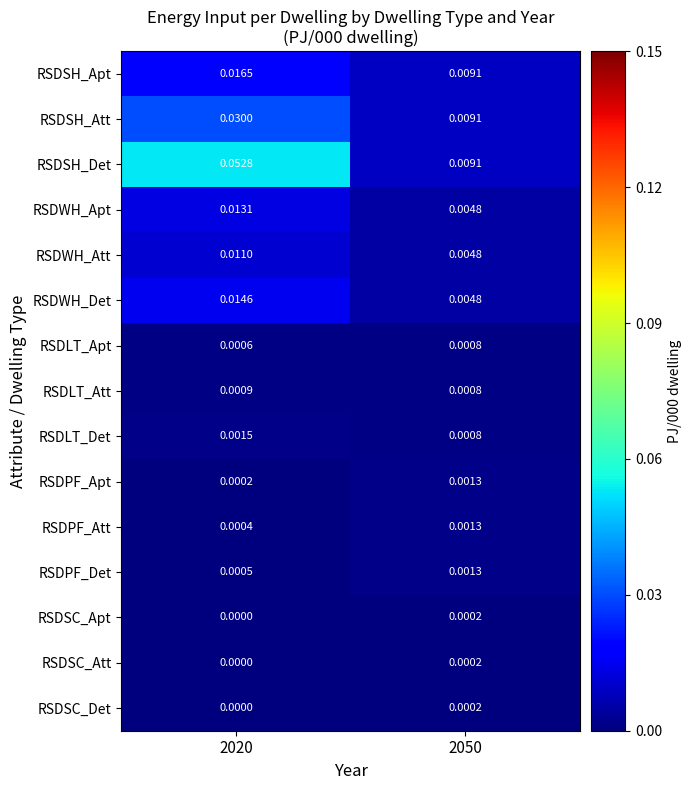

Which category has the highest value across all series?

2020